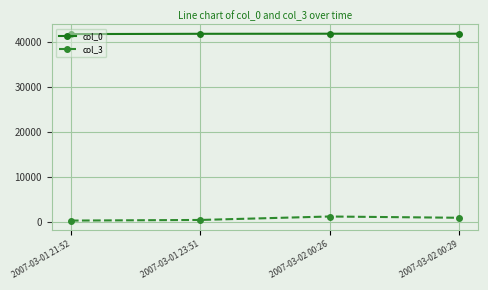

What is the value of the col_3 point at the 1st from the left?

246